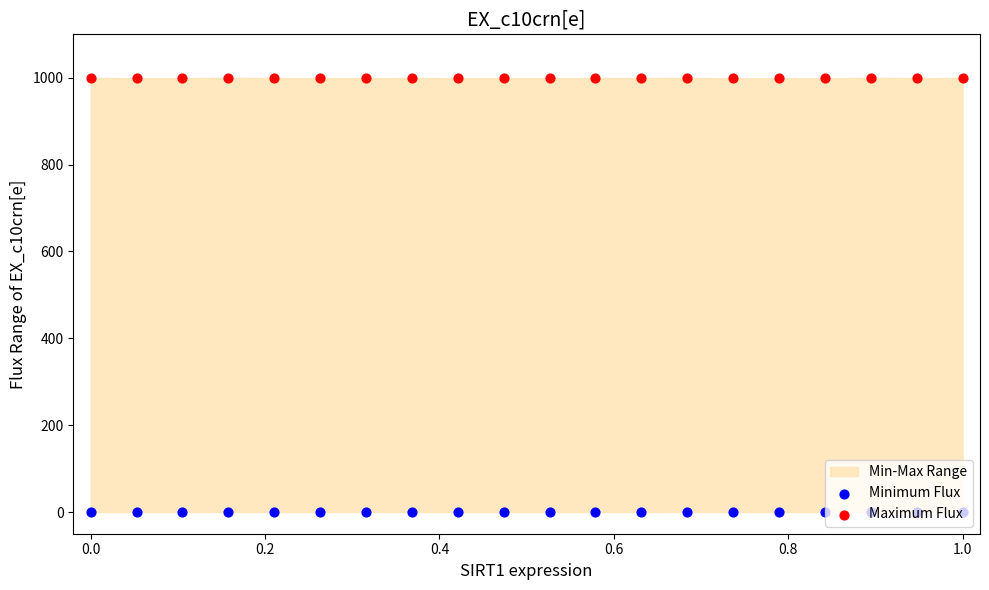

Which series contains the lowest Y value?

Minimum Flux